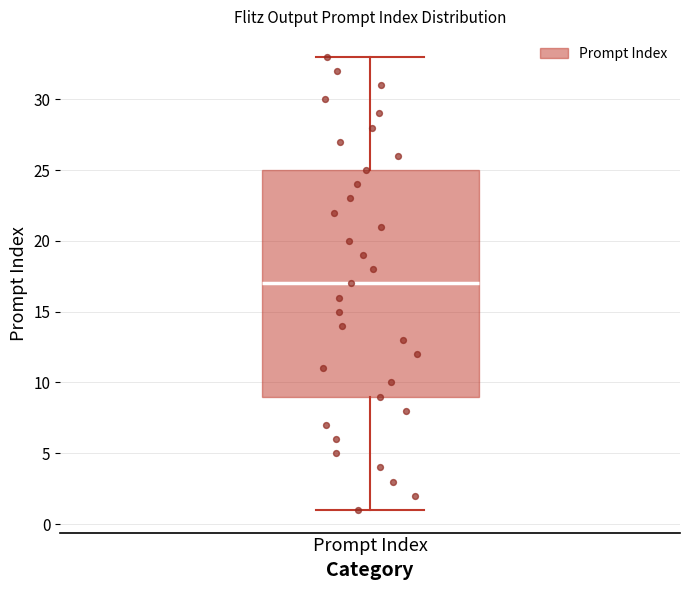

Read this box plot against the y-axis: the position of the median line, the range covered by the box, and the ends of both whiskers. The values are not printed on the chart, so give them approximately, as read against the axis.

median 17, box 9 to 25, whiskers 1 to 33